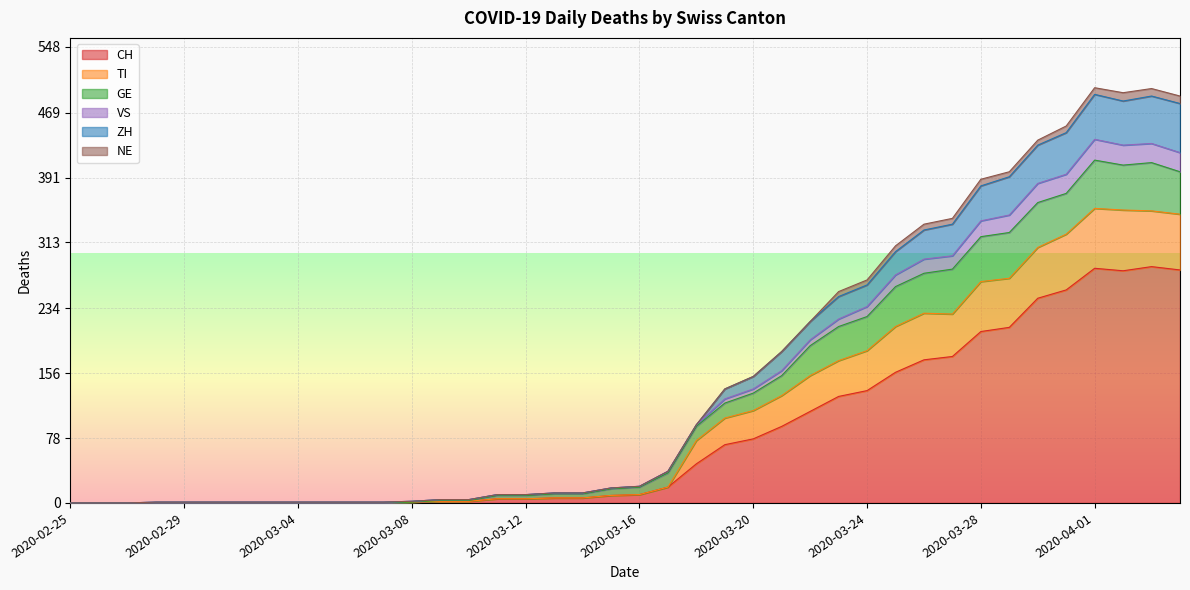

At which category does VS reach its first local peak?

2020-04-01